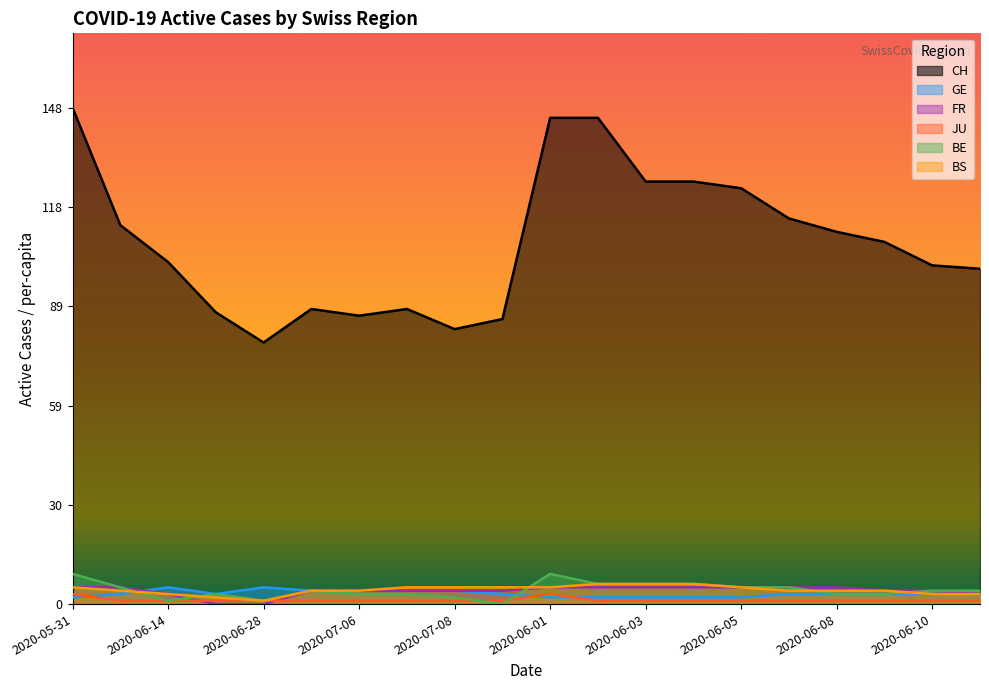

What is the difference between the GE values at 2020-06-08 and 2020-06-02?

1